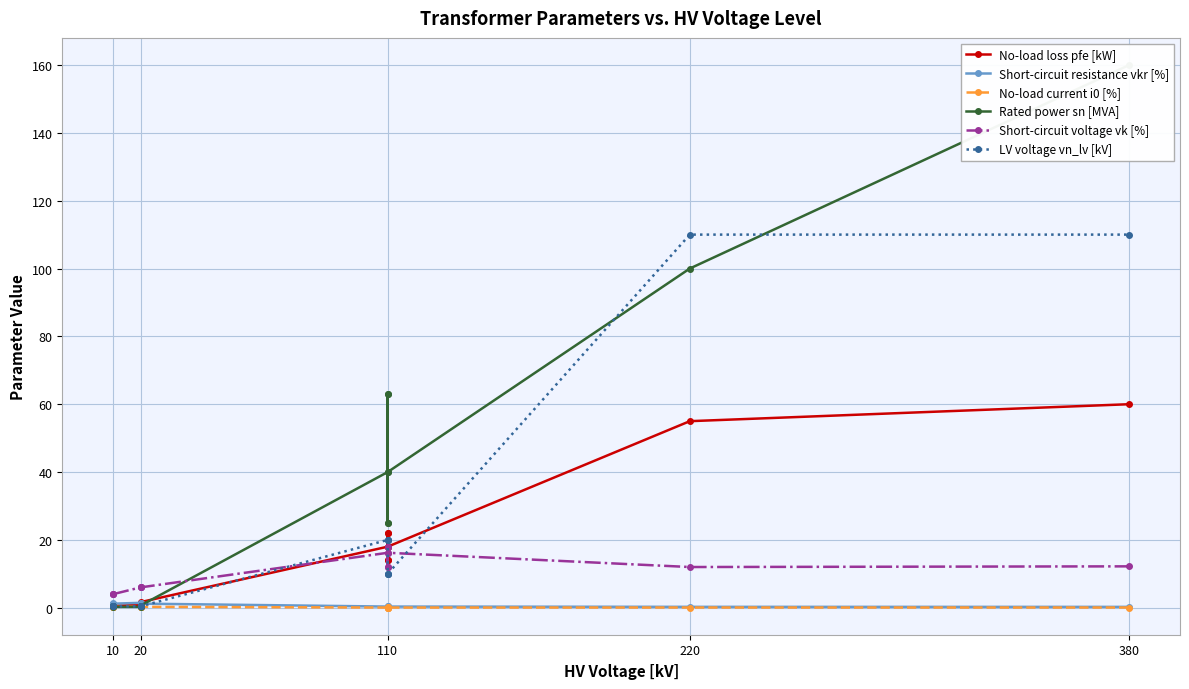

How many times do Rated power sn [MVA] and No-load current i0 [%] cross each other?

2